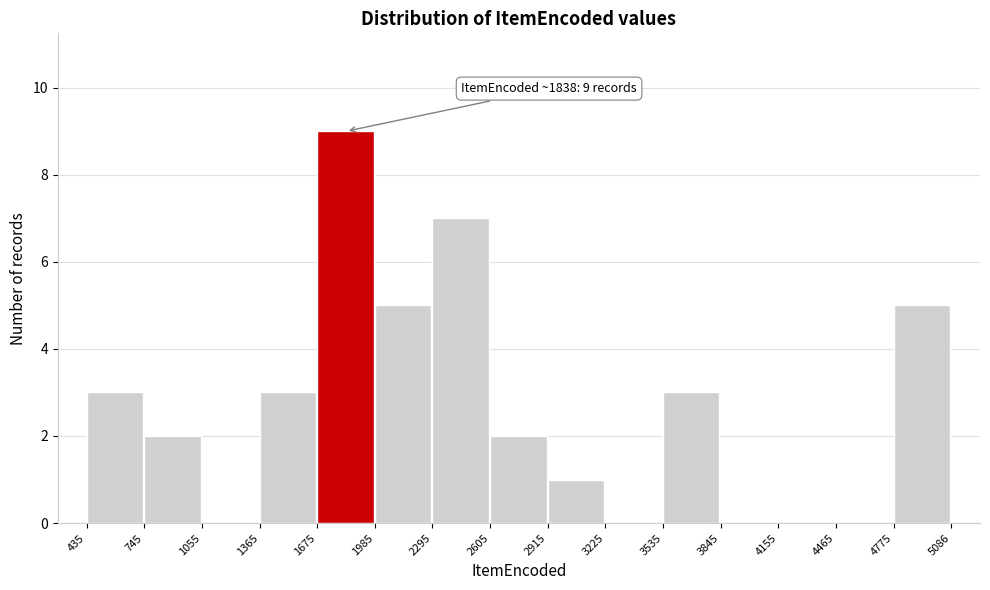

Which range on the x-axis has the tallest bar?

1675 to 1985